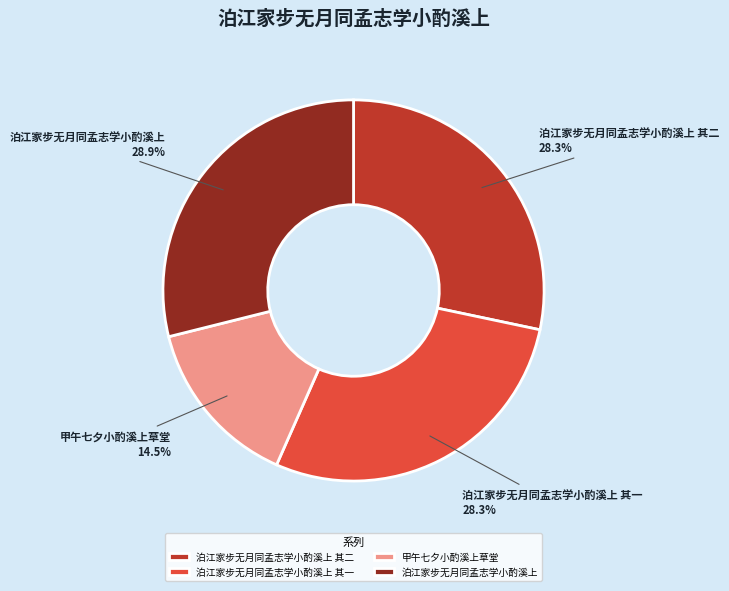

What is the smallest slice in the pie chart?

甲午七夕小酌溪上草堂